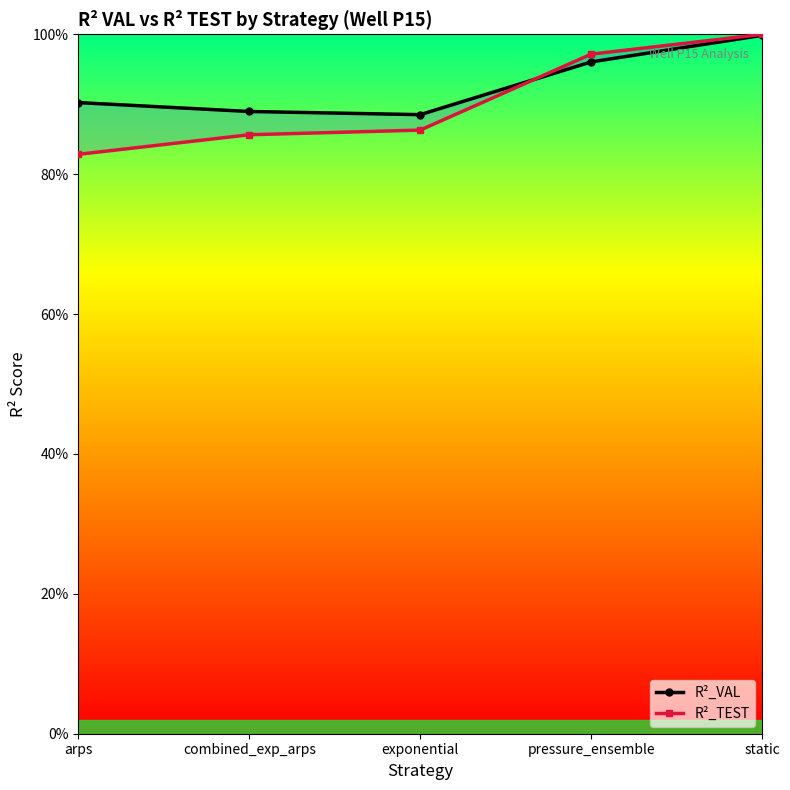

Reading left to right, list all the values displayed in this chart.

R²_VAL: arps=0.9	combined_exp_arps=0.9	exponential=0.9	pressure_ensemble=1.0	static=1.0
R²_TEST: arps=0.8	combined_exp_arps=0.9	exponential=0.9	pressure_ensemble=1.0	static=1.0